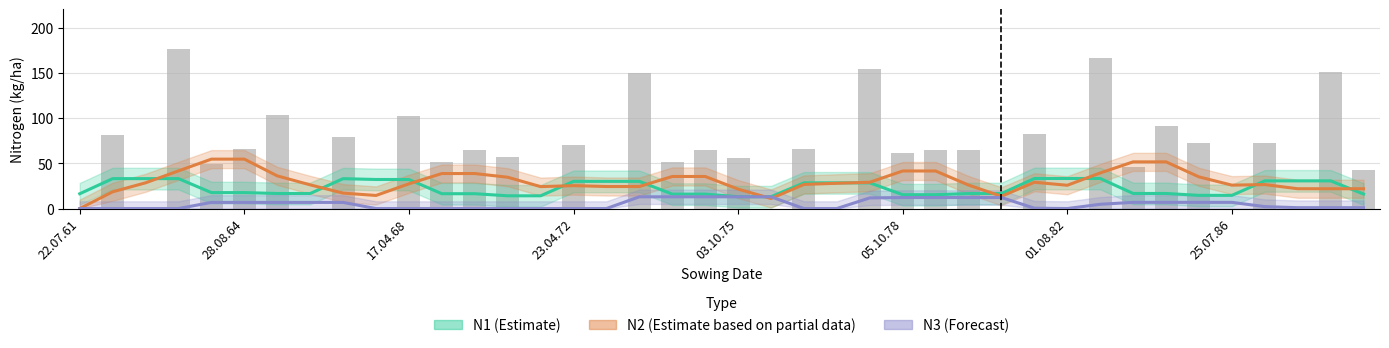

True or false: N3 (Forecast) has a value of 6.9 at 32.

True